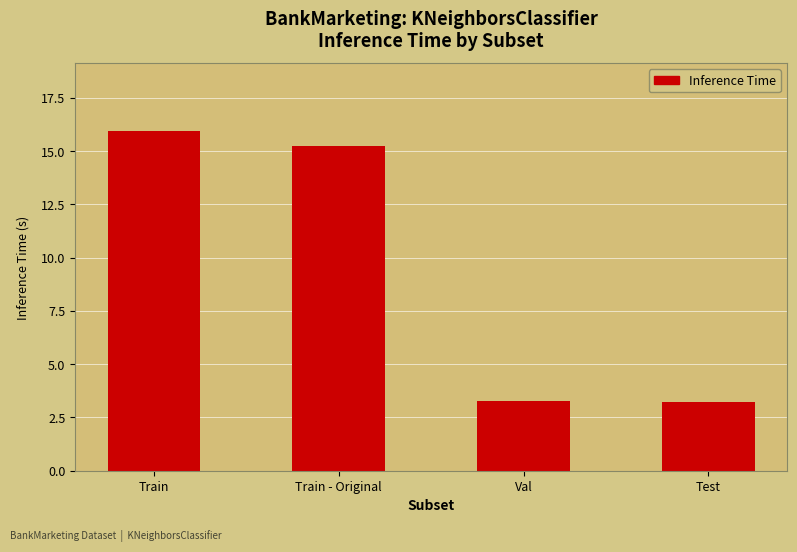

What is the difference between the second highest and minimum values?

12.1